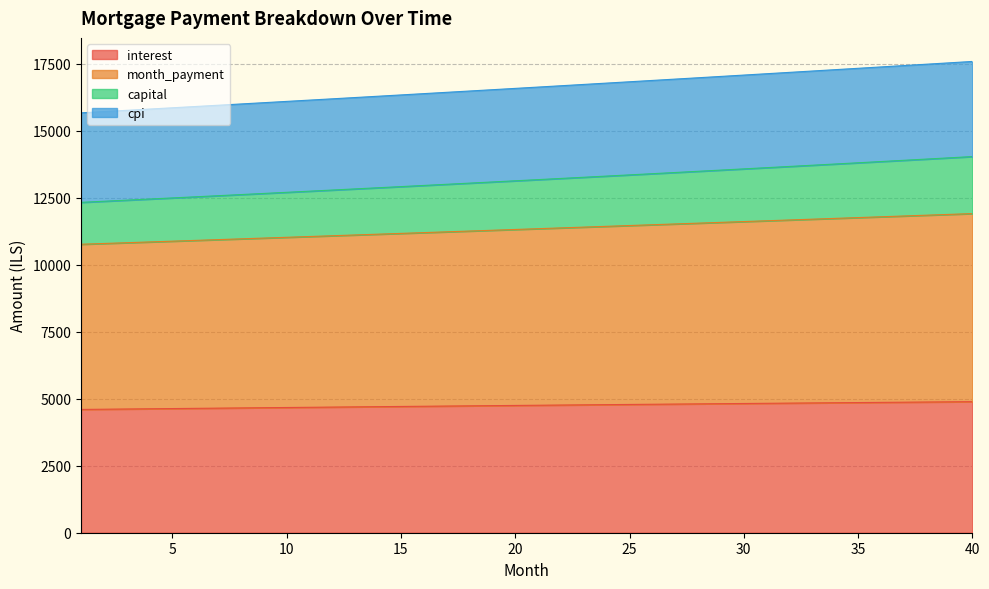

What is the difference between the interest values at 14 and 24?

75.3